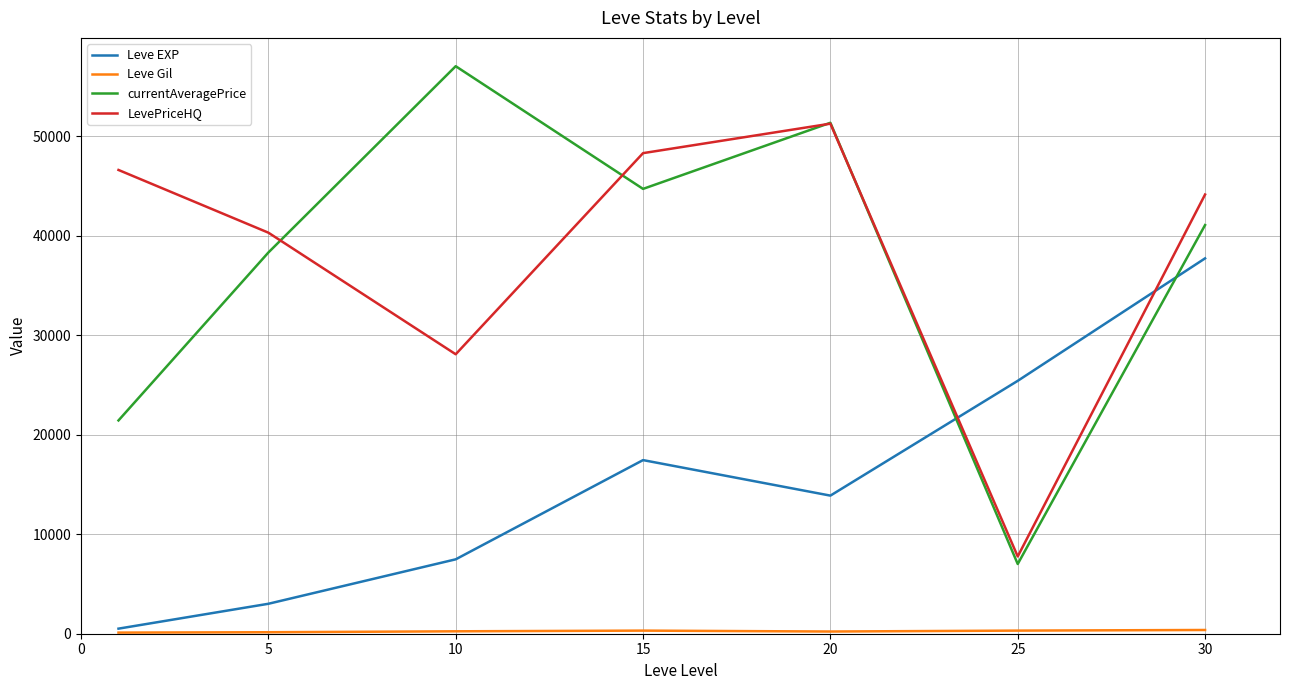

Which series has the largest range (max minus min)?

currentAveragePrice